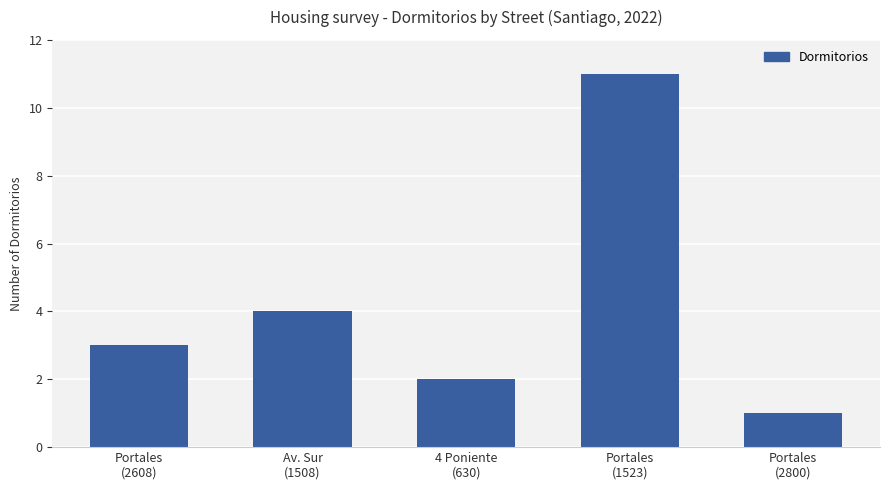

Reading left to right, extract all data points from this chart.

Portales
(2608)=3	Av. Sur
(1508)=4	4 Poniente
(630)=2	Portales
(1523)=11	Portales
(2800)=1